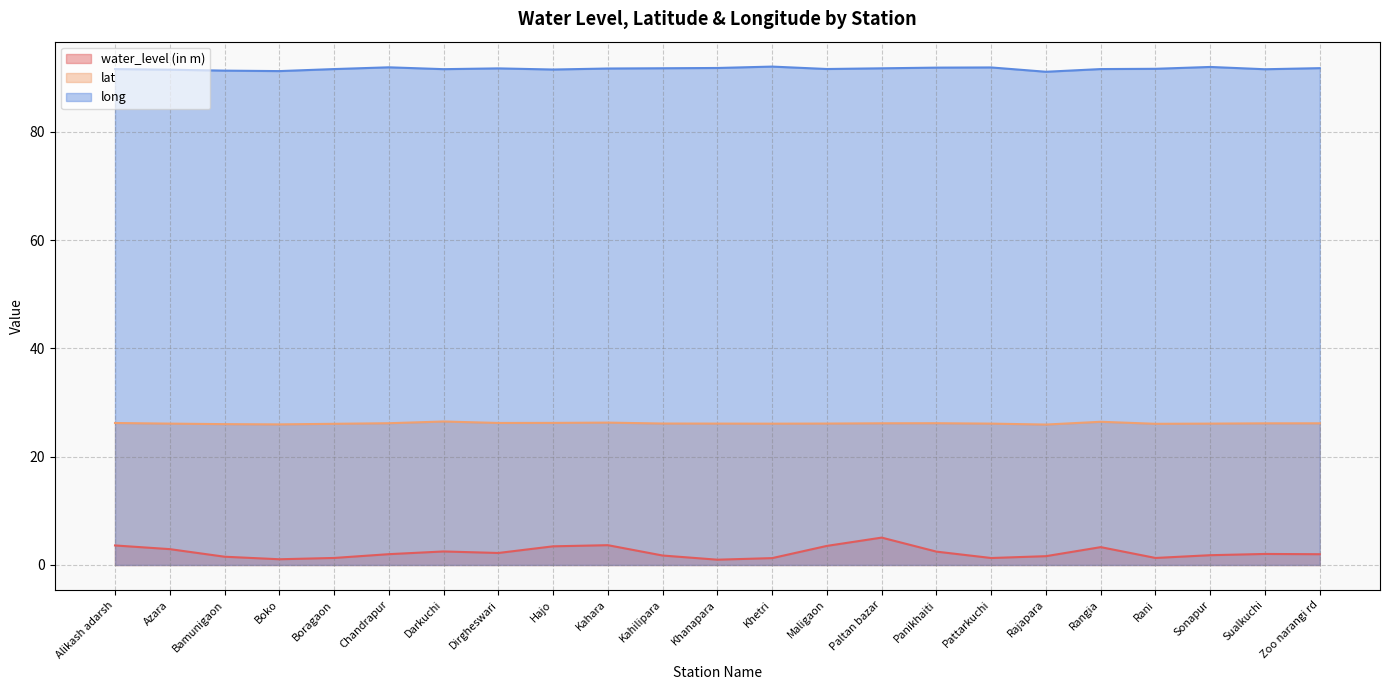

What is the sum of all long values?

2108.5